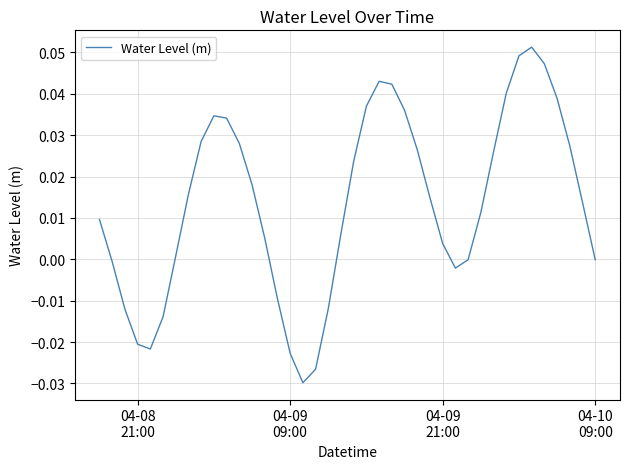

What is the sum of all values?

0.5